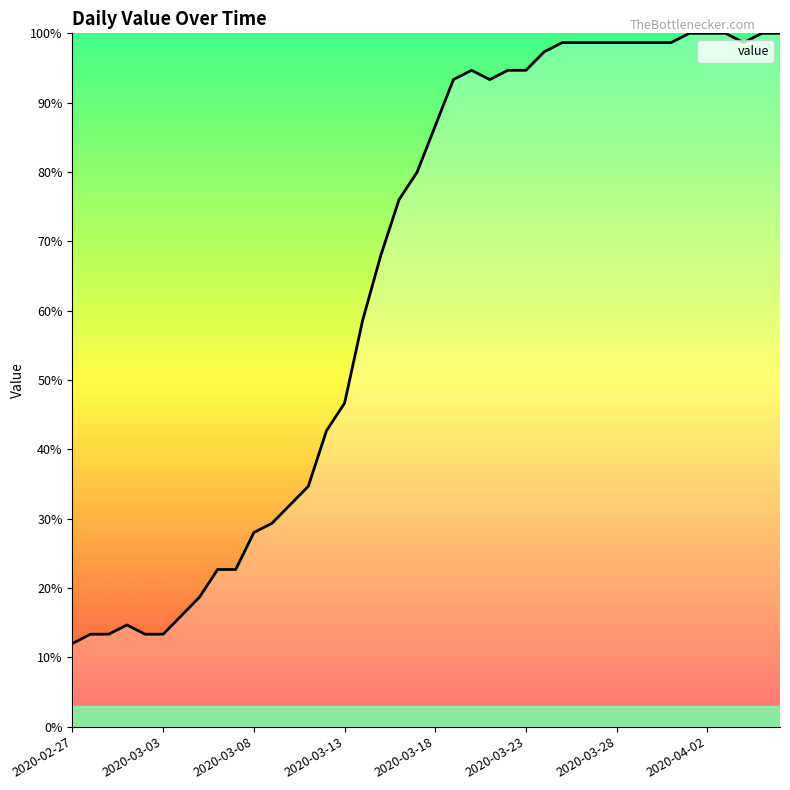

What is the minimum value shown in the chart?

12.0